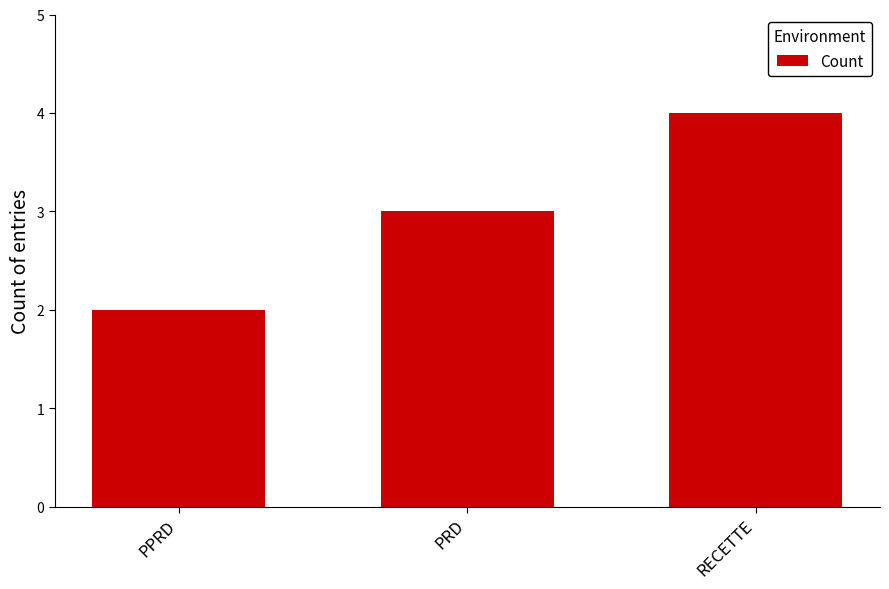

What is the minimum value shown in the chart?

2